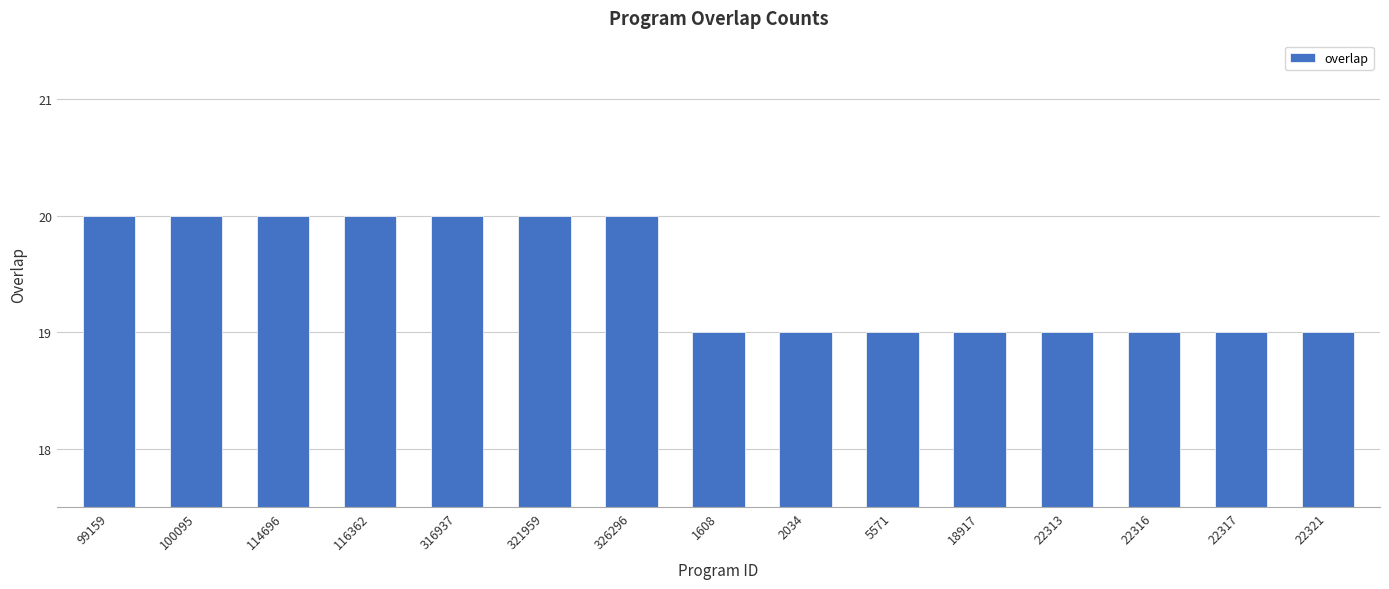

Reading left to right, what are all the values shown in this chart?

20	20	20	20	20	20	20	19	19	19	19	19	19	19	19